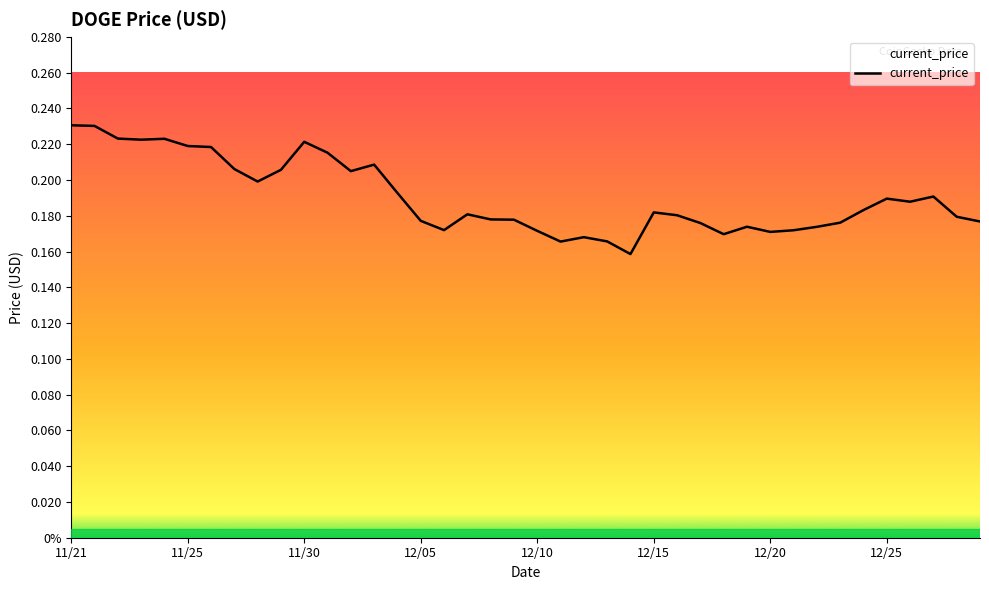

What is the smallest value displayed?

0.2